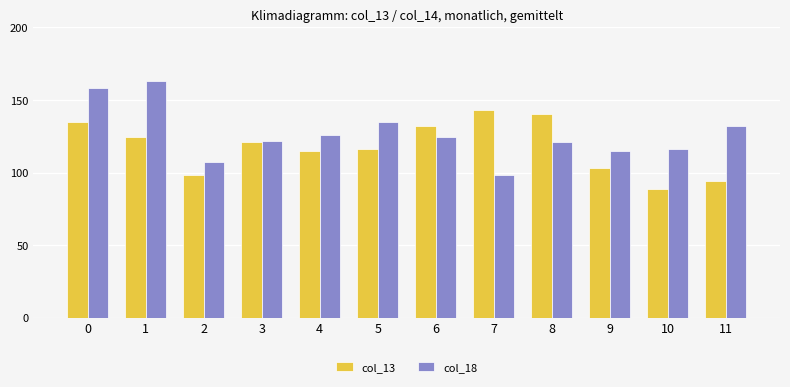

At which label does col_18 reach its minimum?

7